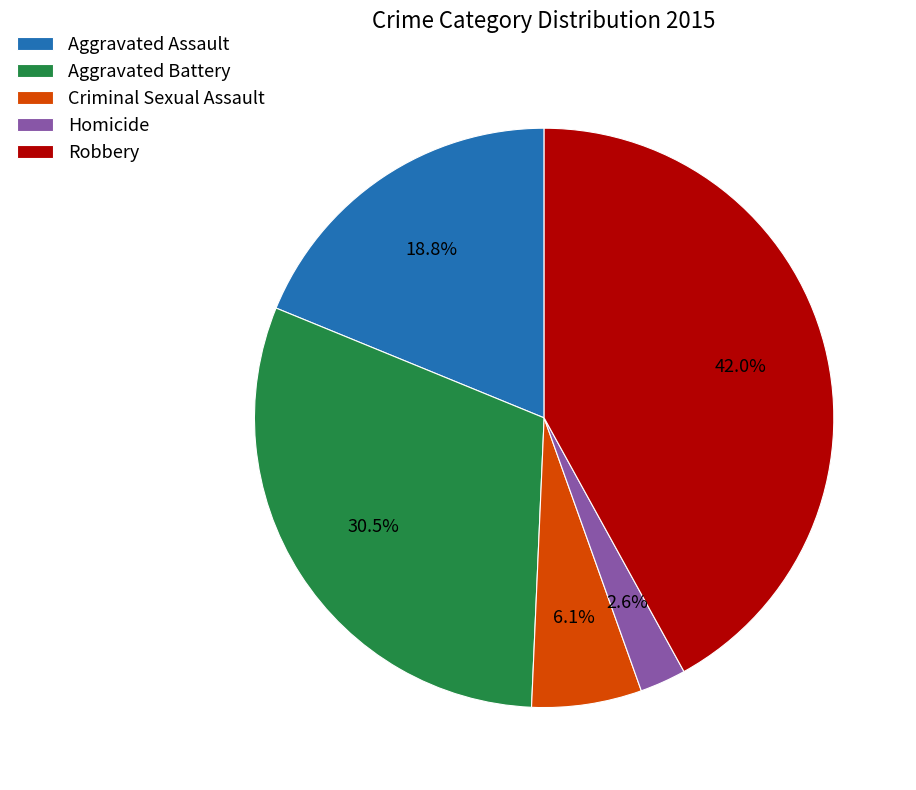

The Aggravated Battery slice represents 21% of the pie. True or false?

False